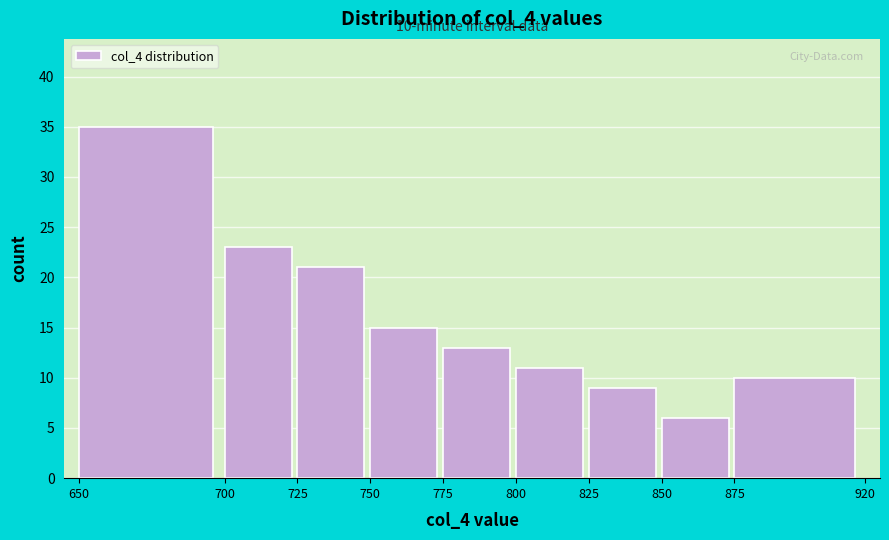

Which range on the x-axis has the tallest bar?

650 to 700